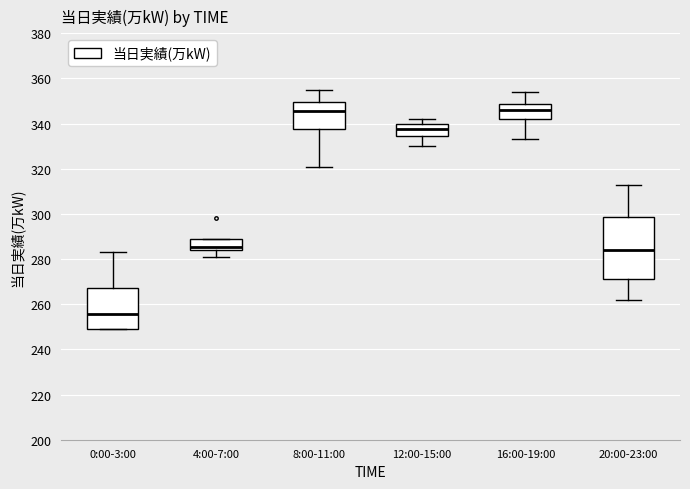

Reading left to right, transcribe this box plot: for each box, give where its median line is, the range the box spans, and where its two whiskers end, as read against the y-axis. The values are not printed on the chart, so give them approximately, as read against the axis.

0:00-3:00: median 256, box 250 to 268, whiskers 250 to 284
4:00-7:00: median 286, box 284 to 290, whiskers 282 to 290
8:00-11:00: median 346, box 338 to 350, whiskers 322 to 356
12:00-15:00: median 338, box 334 to 340, whiskers 330 to 342
16:00-19:00: median 346, box 342 to 348, whiskers 334 to 354
20:00-23:00: median 284, box 272 to 298, whiskers 262 to 314